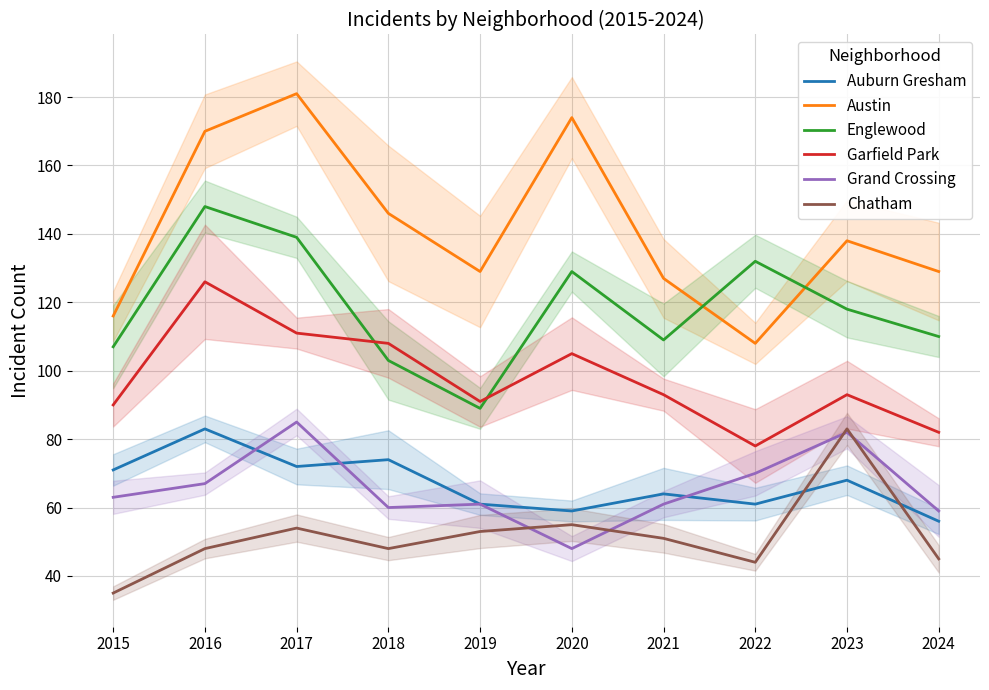

How many data points in Auburn Gresham are less than 68?

5